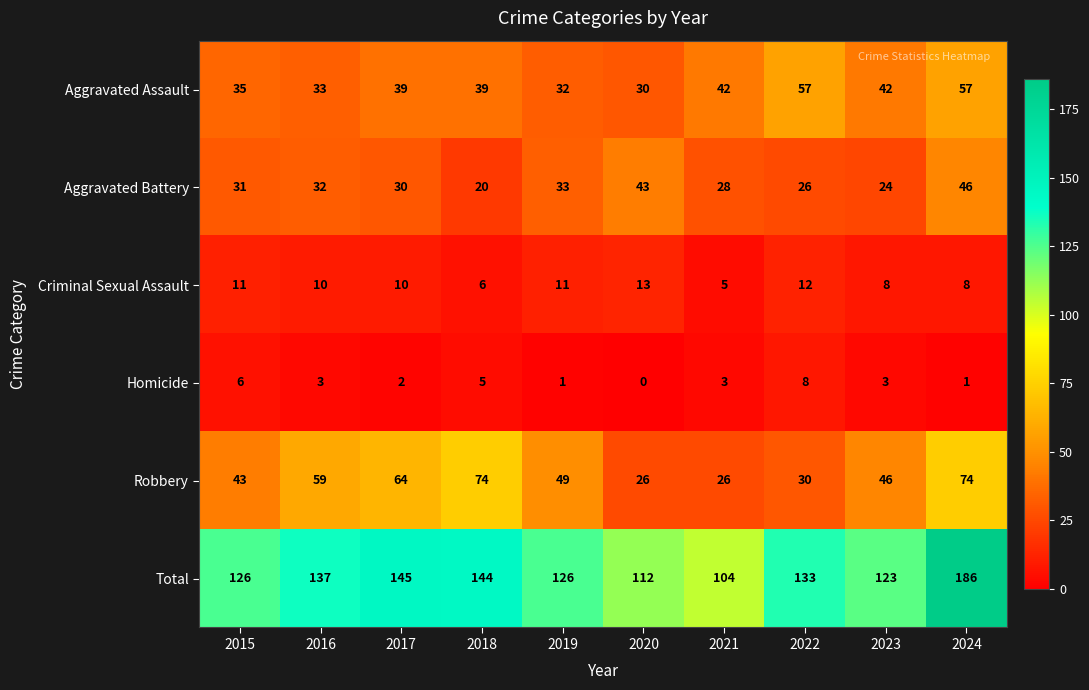

At which label is Total closest to 145?

2017